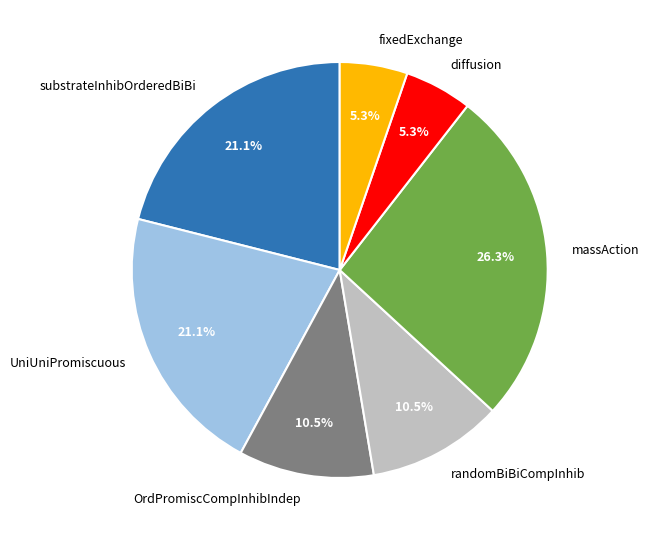

How many slices are in this pie chart?

7